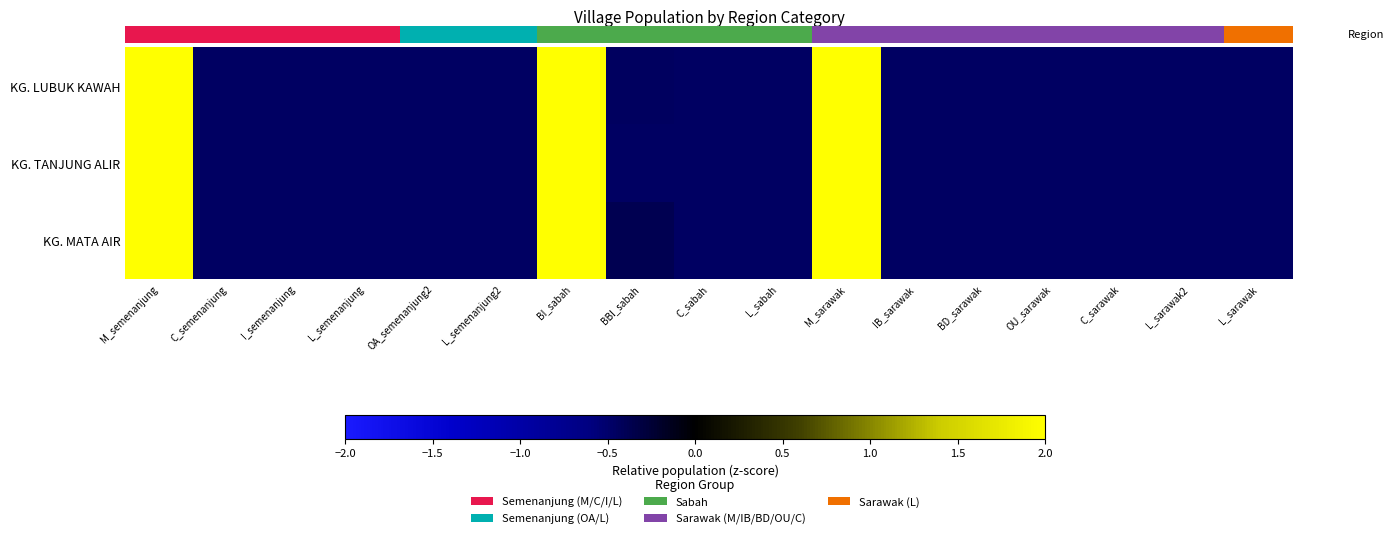

Reading left to right, transcribe all the data shown in this chart.

row_0: 2.2	-0.5	-0.5	-0.5	-0.5	-0.5	2.1	-0.4	-0.5	-0.5	2.2	-0.5	-0.5	-0.5	-0.5	-0.5	-0.5
row_1: 2.2	-0.5	-0.5	-0.5	-0.5	-0.5	2.2	-0.5	-0.5	-0.5	2.2	-0.5	-0.5	-0.5	-0.5	-0.5	-0.5
row_2: 2.2	-0.5	-0.5	-0.5	-0.5	-0.5	2.1	-0.4	-0.5	-0.5	2.2	-0.5	-0.5	-0.5	-0.5	-0.5	-0.5